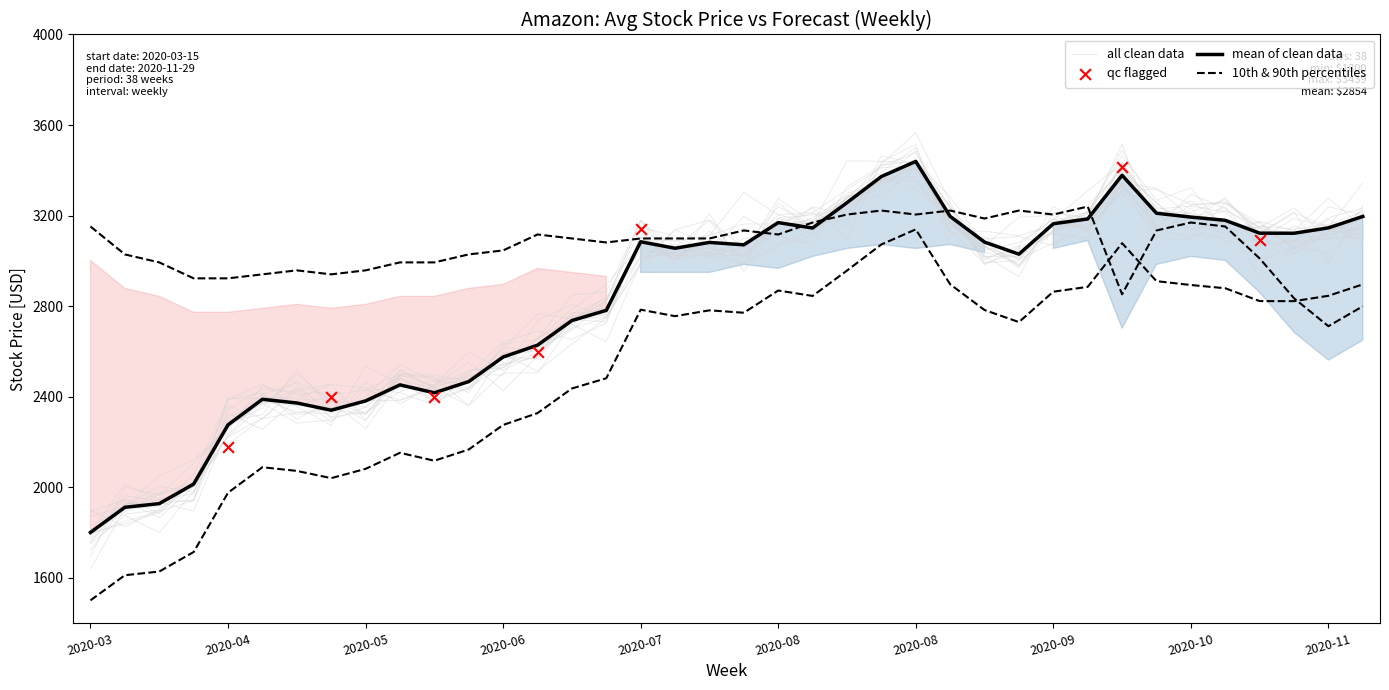

At which category is the sum across all series the highest?

2020-08